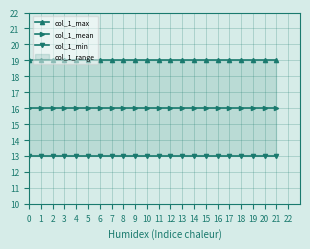

Which series has the largest range (max minus min)?

col_1_max